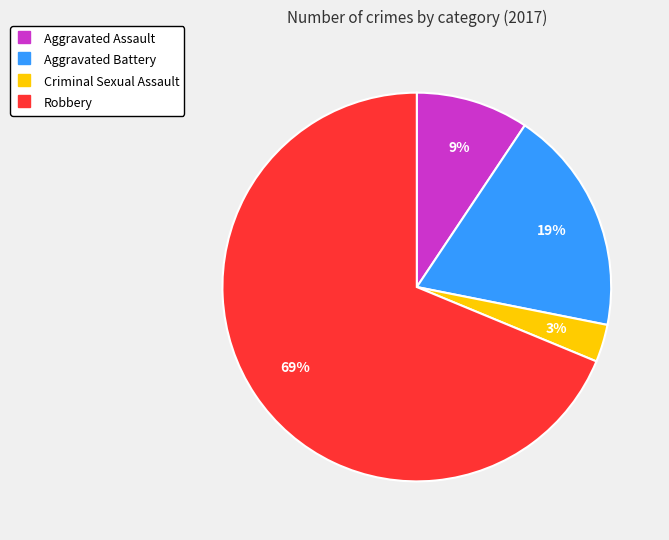

True or false: Aggravated Battery accounts for 12% of the total.

False